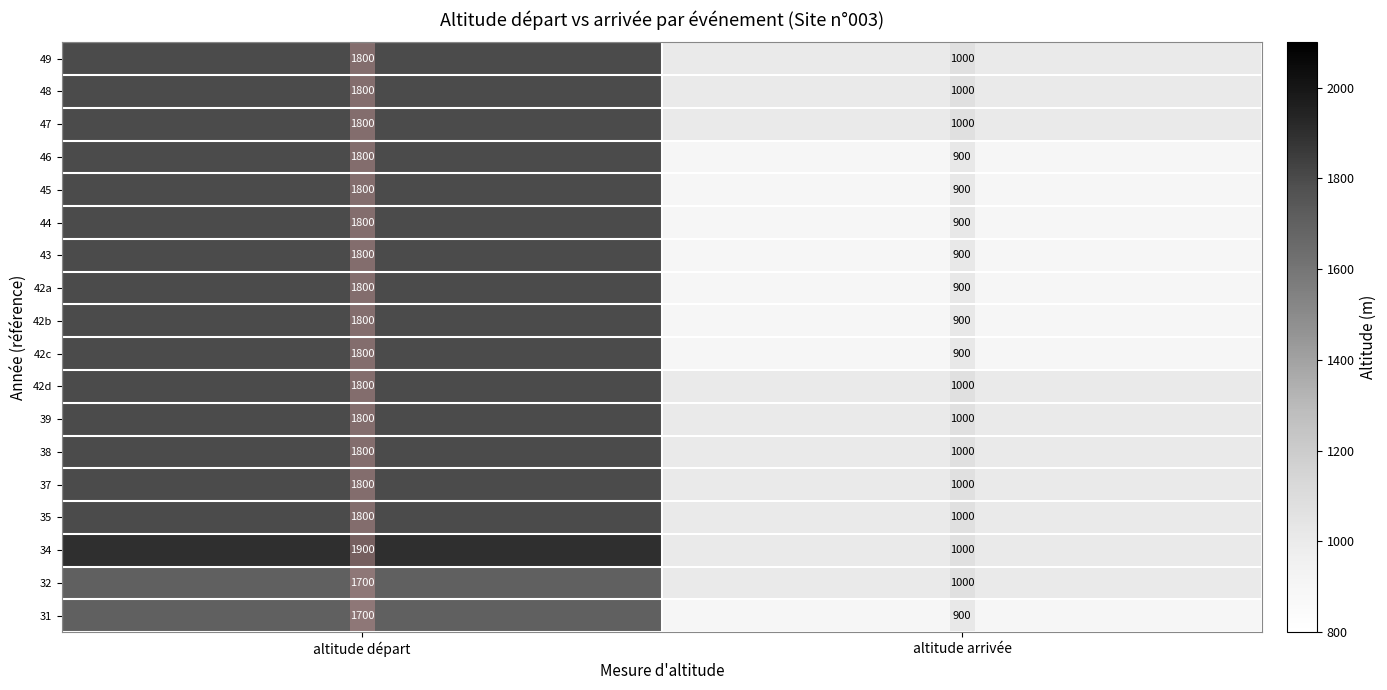

At which label does 45 reach its peak?

altitude départ